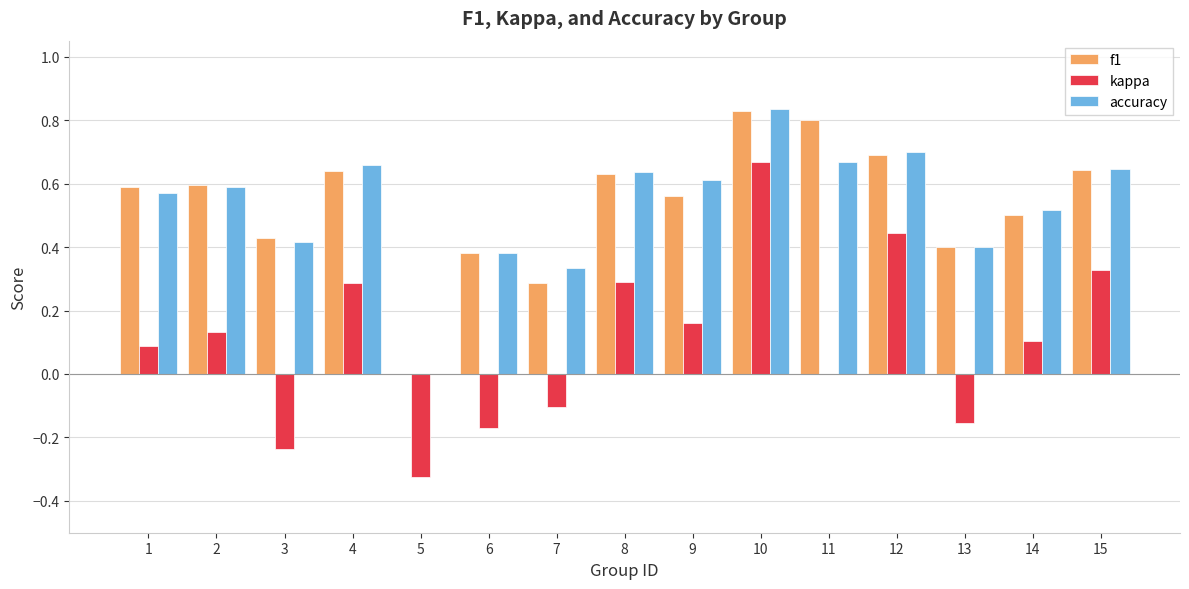

The value of accuracy at 3 is 0.1. True or false?

False